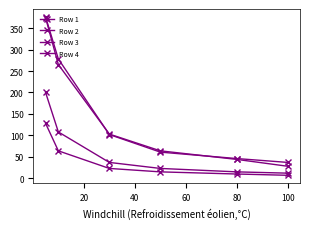

How many categories are shown in the chart?

6